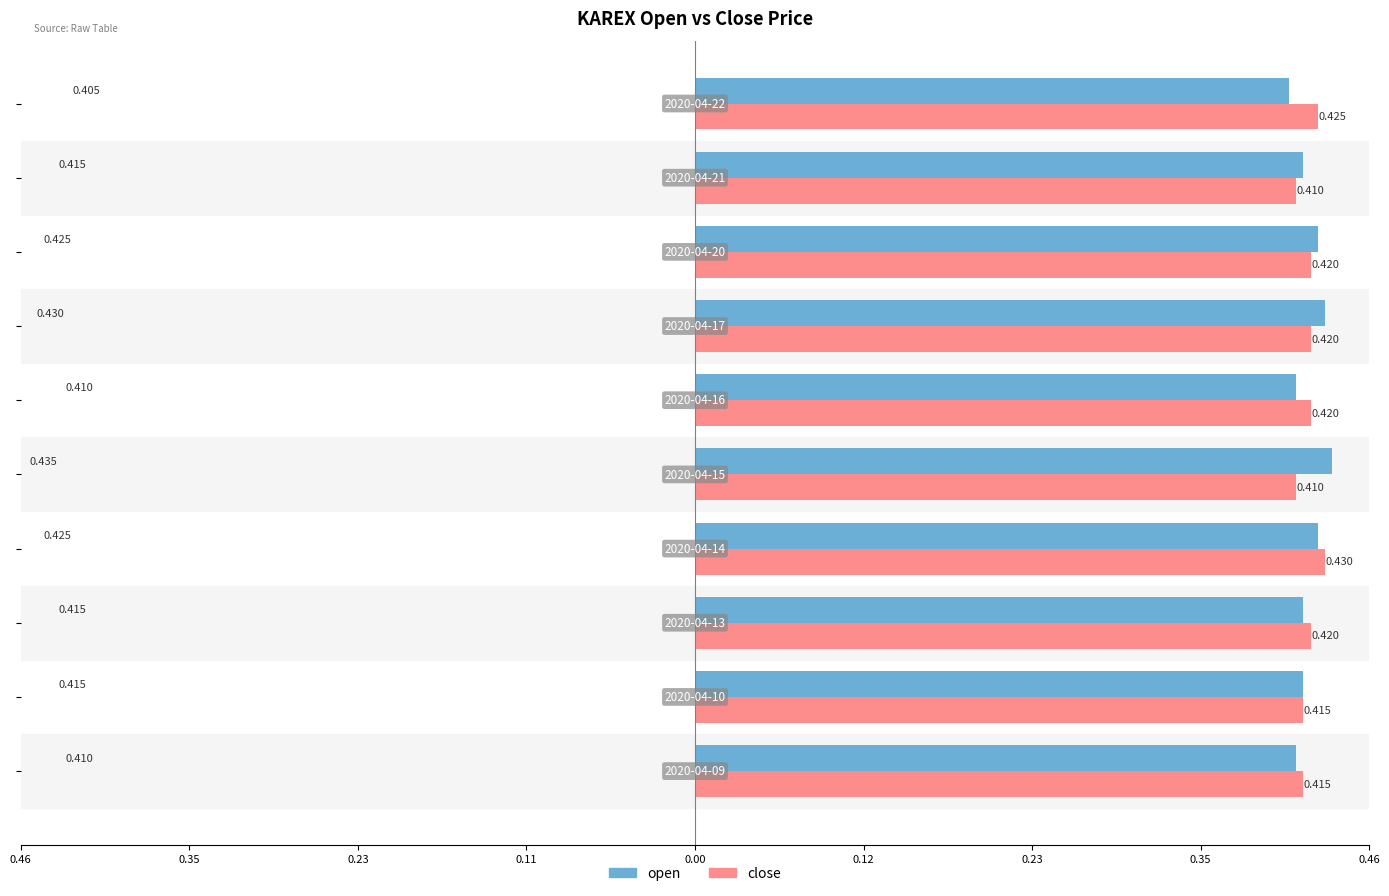

Are the bars grouped side by side (vs. stacked)?

Yes